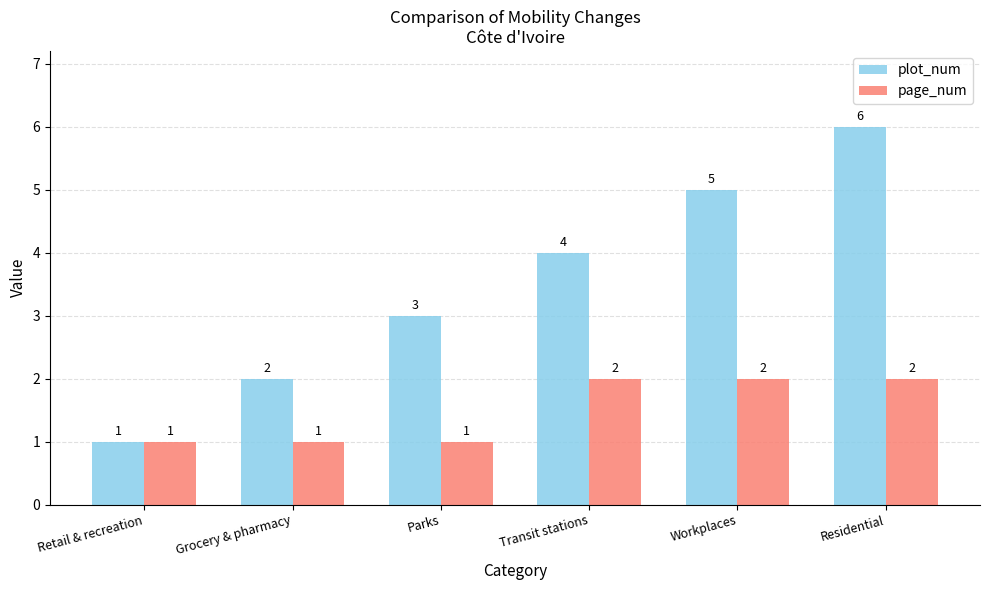

What is the difference between the highest and lowest values at Parks?

2